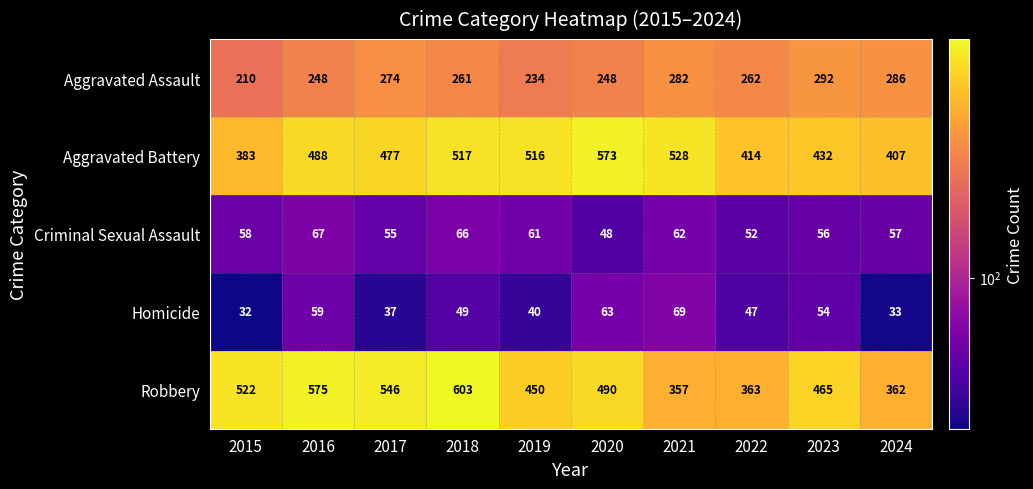

The value of Robbery at 2018 is 223. True or false?

False